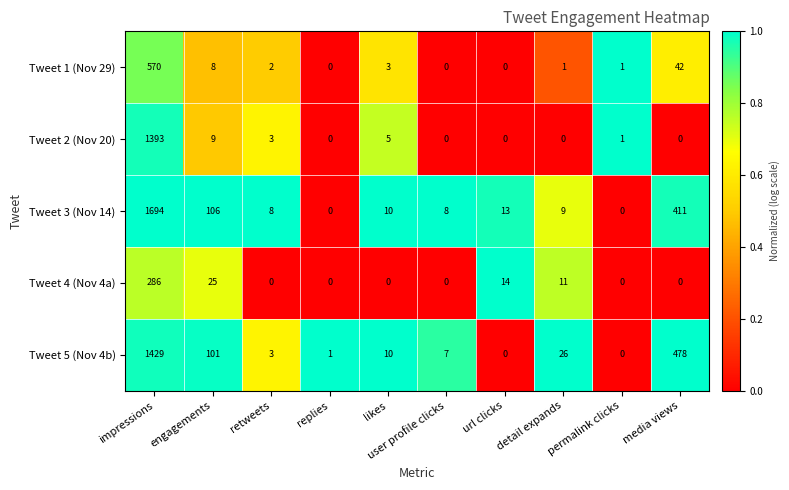

What is the difference between the second highest and minimum values in the Tweet 5 (Nov 4b) series?

478